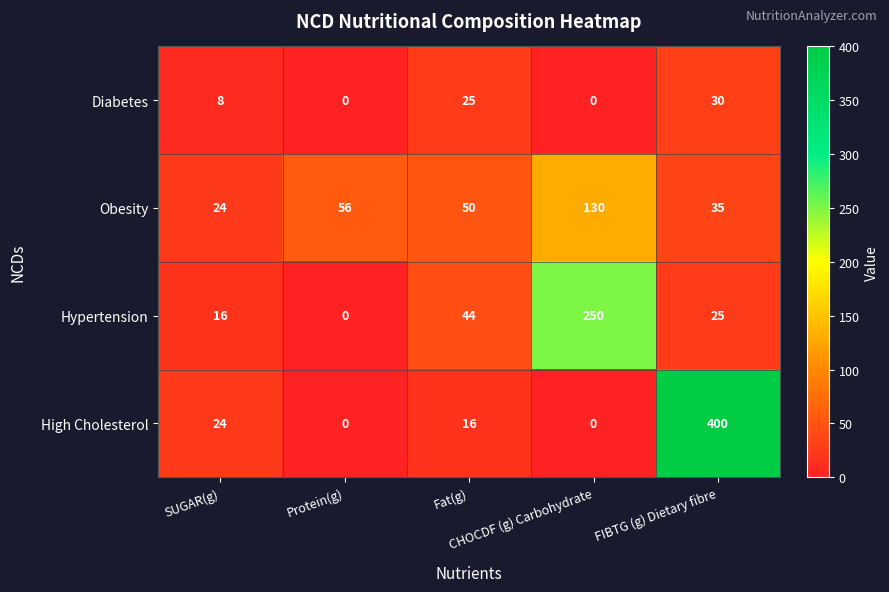

What is the average value of the Diabetes series?

13